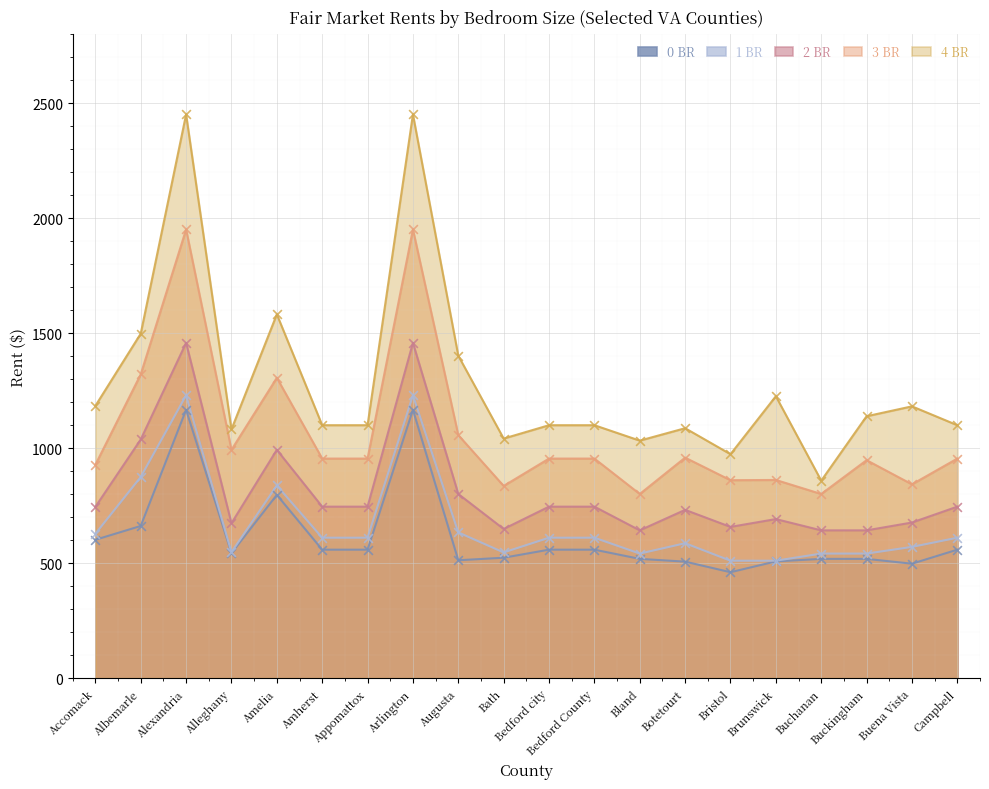

What are all the series names shown in the legend?

0 BR, 1 BR, 2 BR, 3 BR, 4 BR